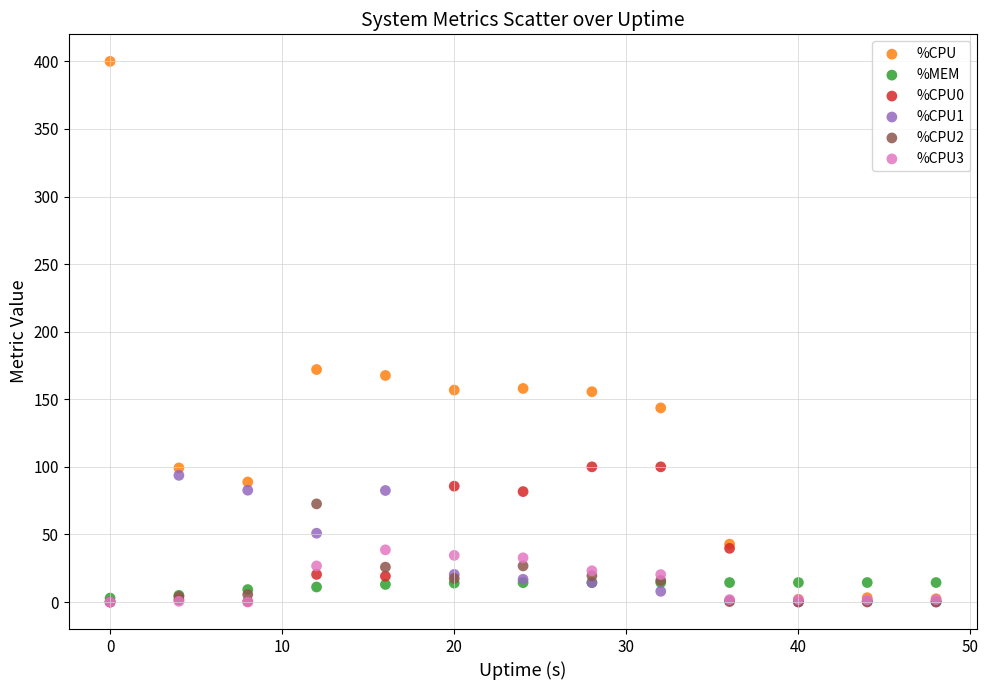

Across all series, what Y value is closest to 200?

172.0